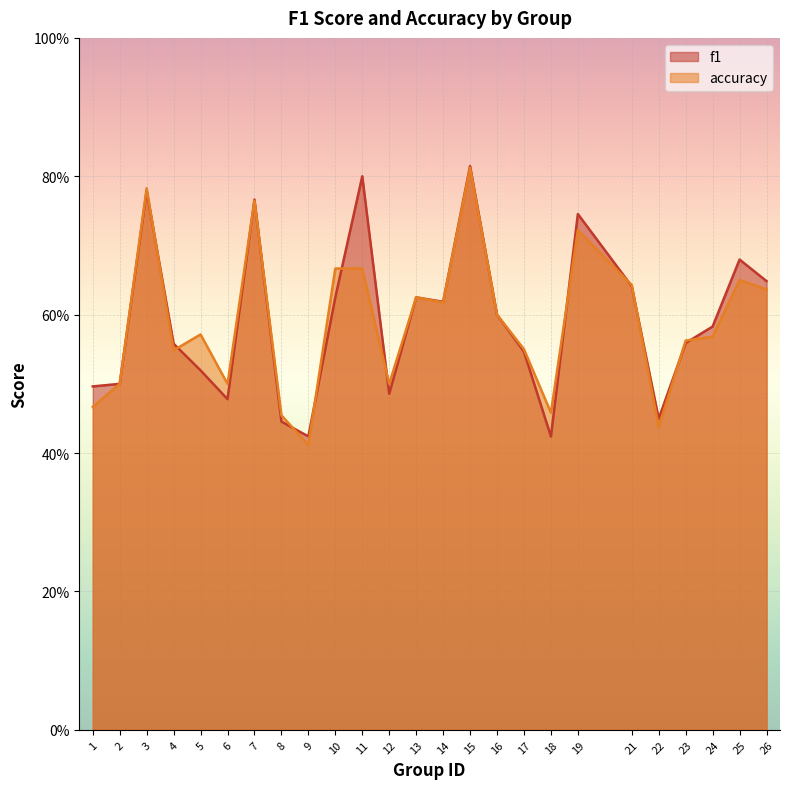

What is the sum of all f1 values?

14.8